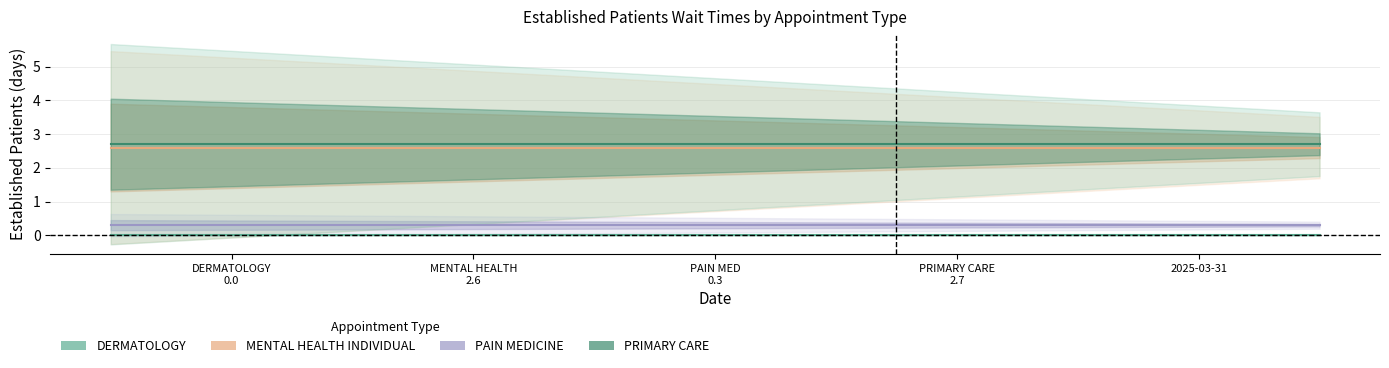

Does the chart have visible grid lines?

Yes